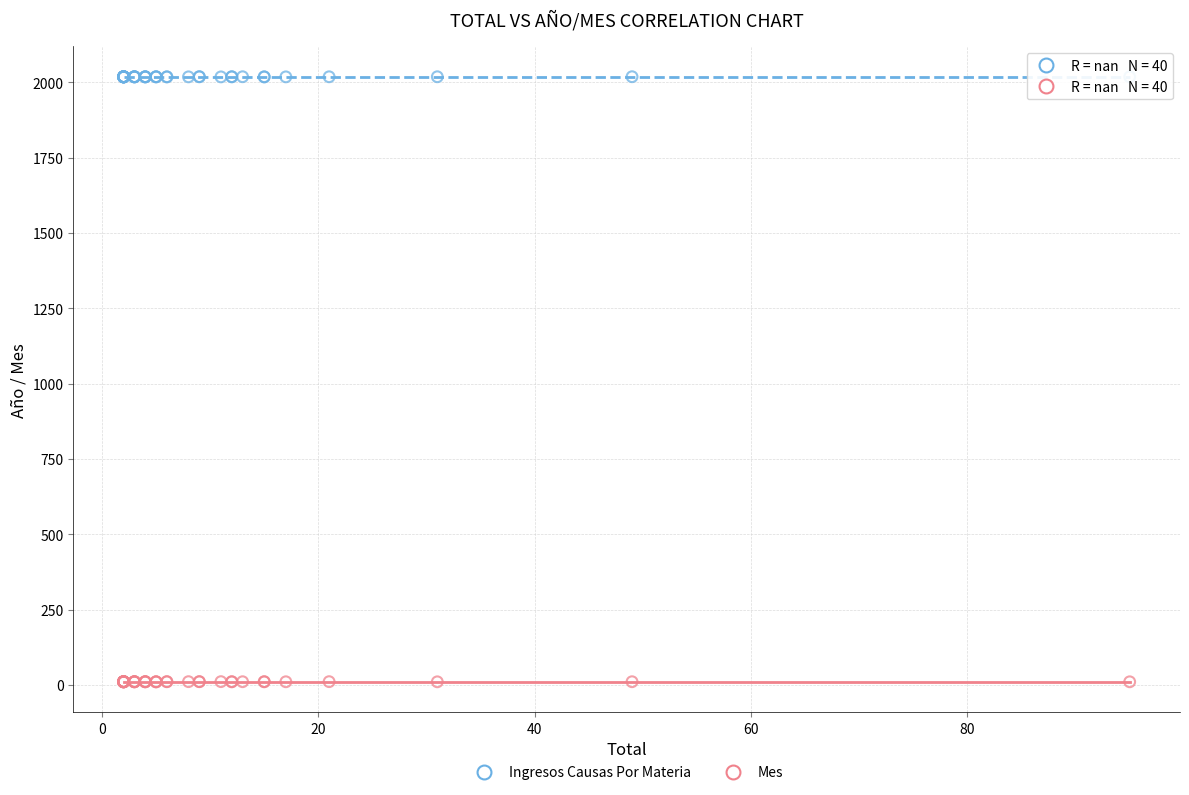

Which series reaches the maximum Y coordinate?

Ingresos Causas Por Materia